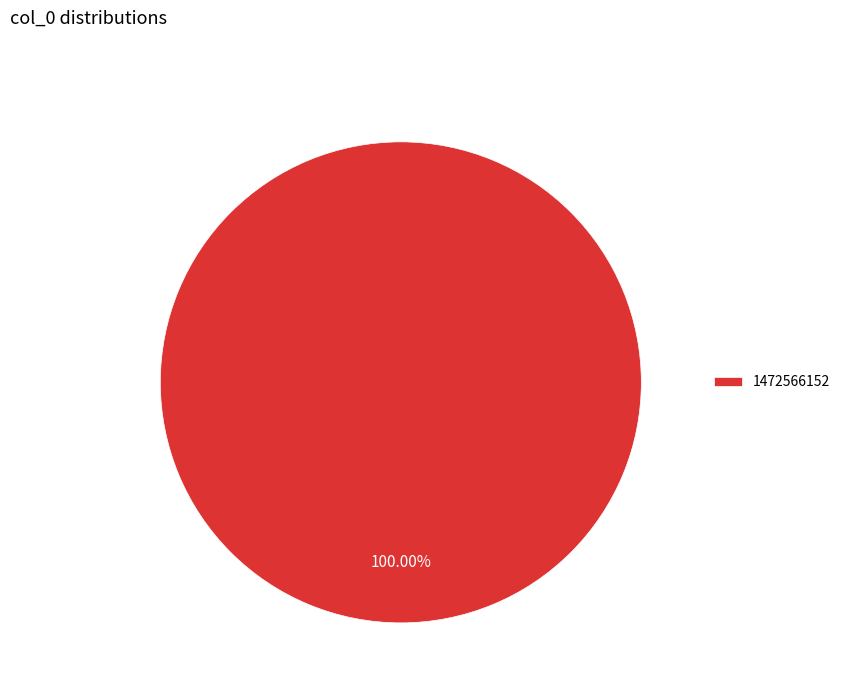

Rank the categories by value from lowest to highest.

1472566152